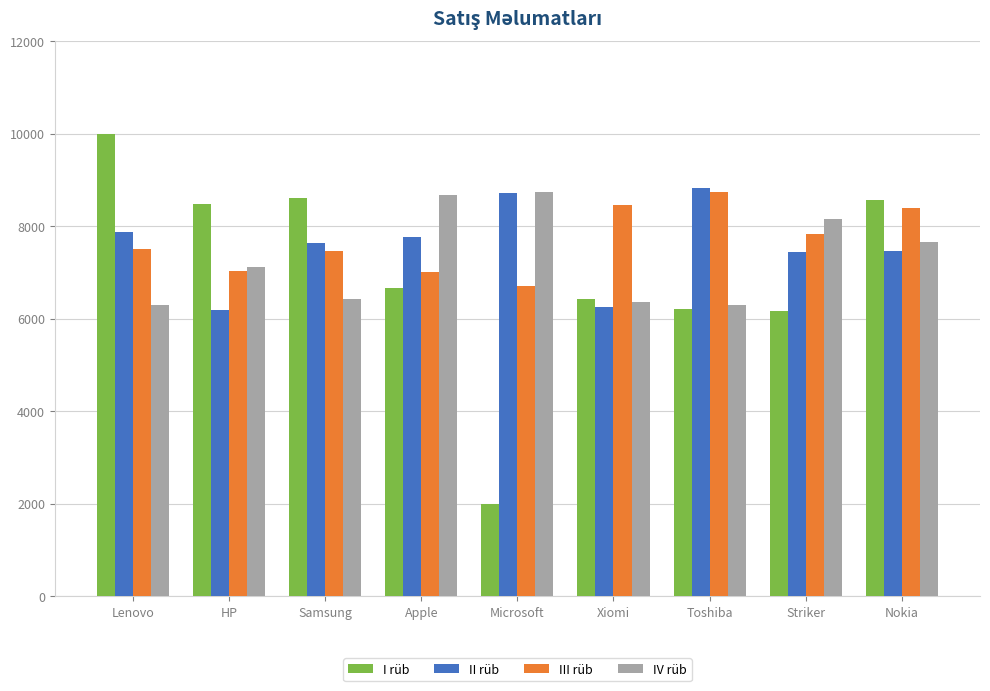

Is it true that II rüb equals 9671 at Xiomi?

False